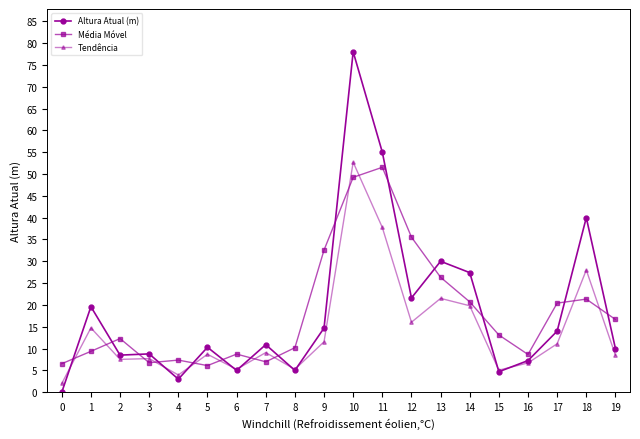

Which series ends up on top after the final intersection of Média Móvel and Altura Atual (m)?

Média Móvel